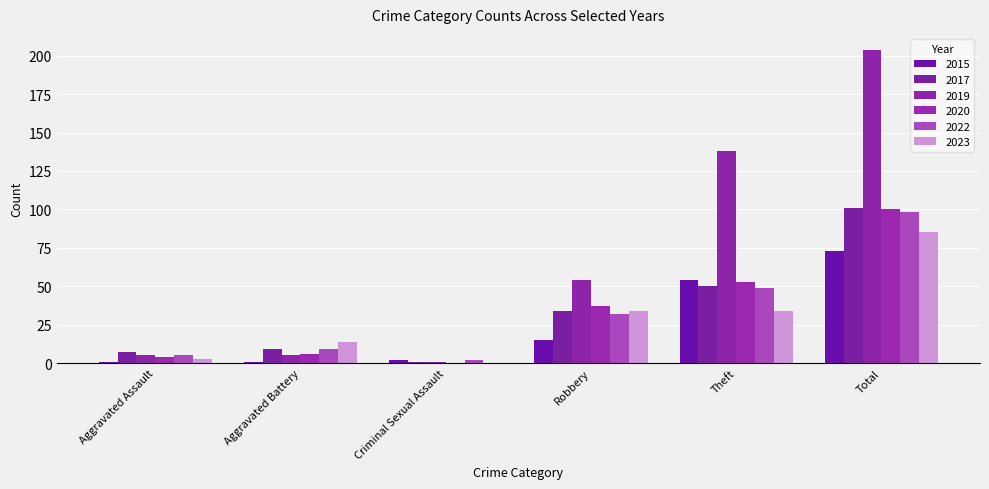

What is the average value of the 2017 series?

34